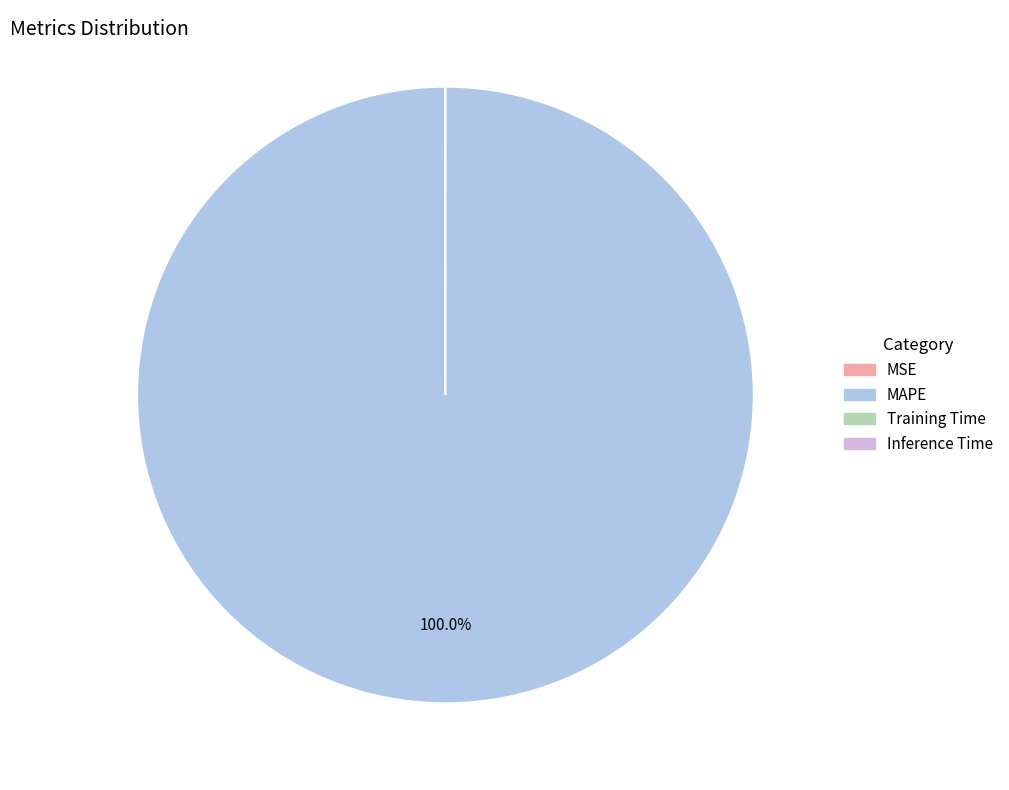

Which slice is the largest?

MAPE